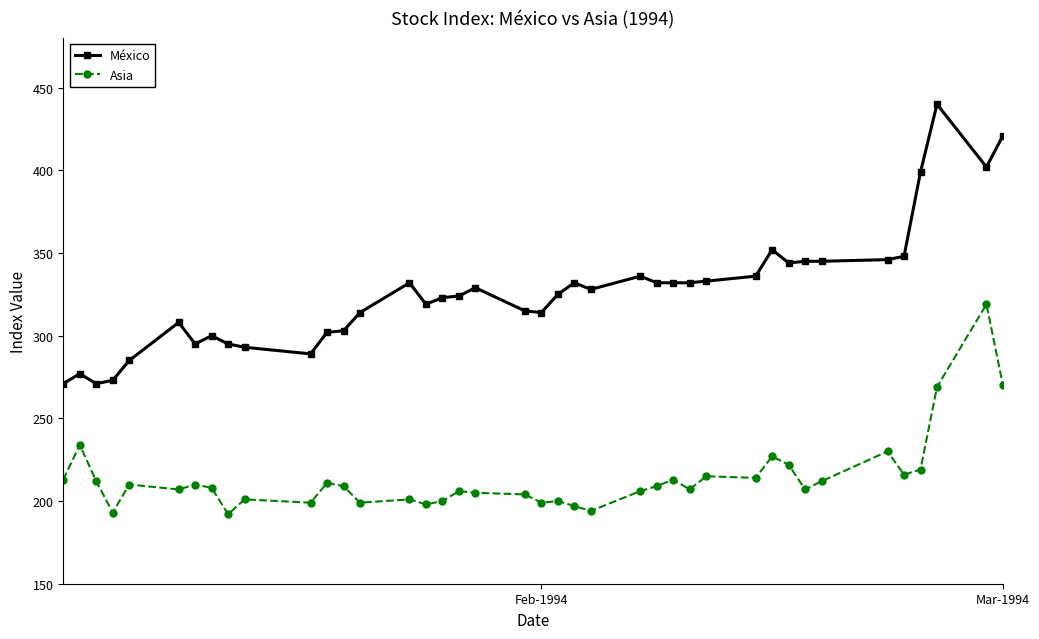

What is the value of the México point at the 13th from the left?

303